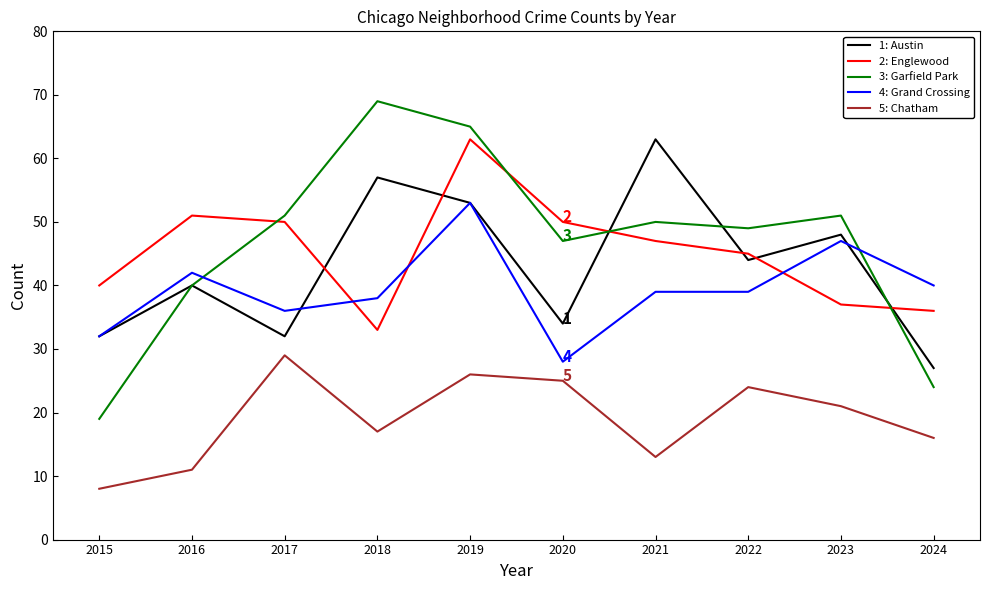

What is the difference between the highest and lowest values at 2023?

30